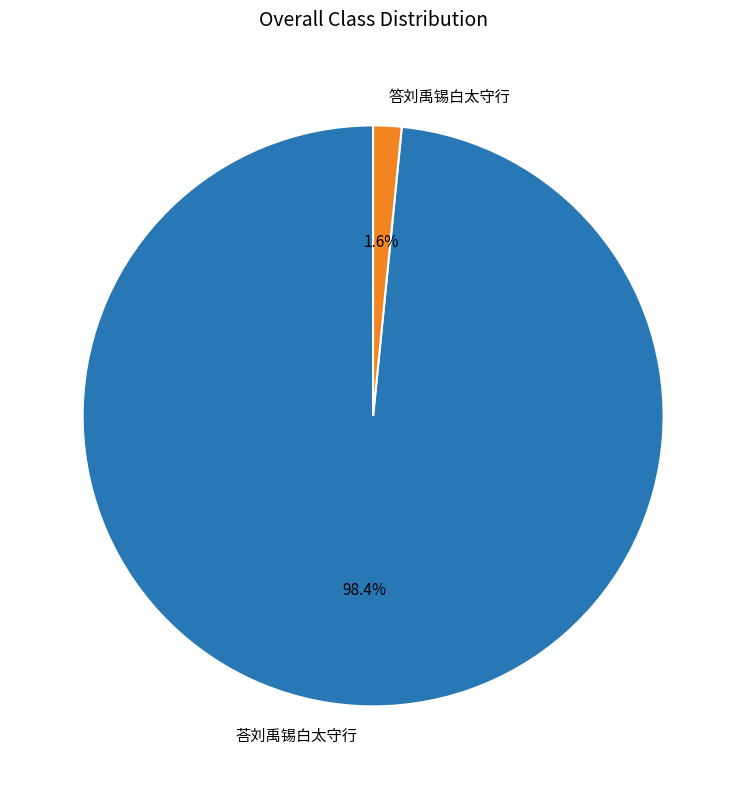

What is the largest slice in the pie chart?

荅刘禹锡白太守行